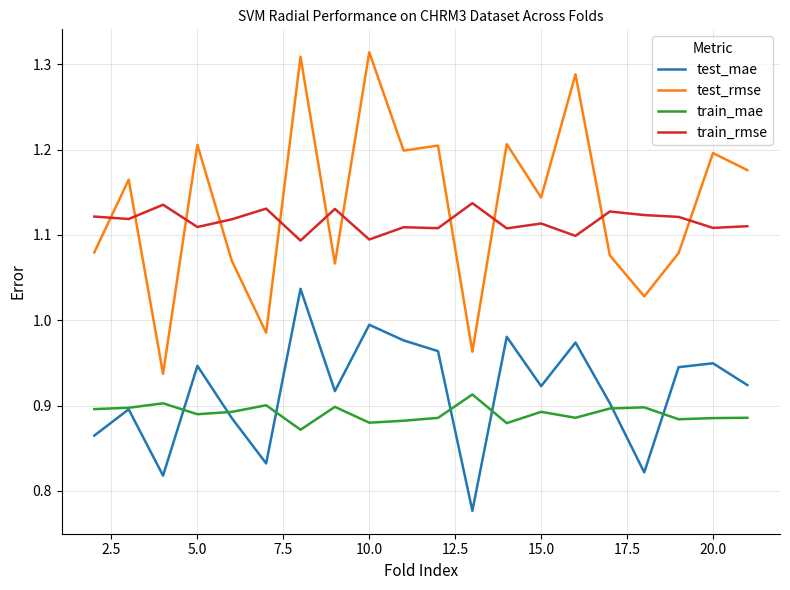

What is the difference between the second highest and minimum values in the test_rmse series?

0.4